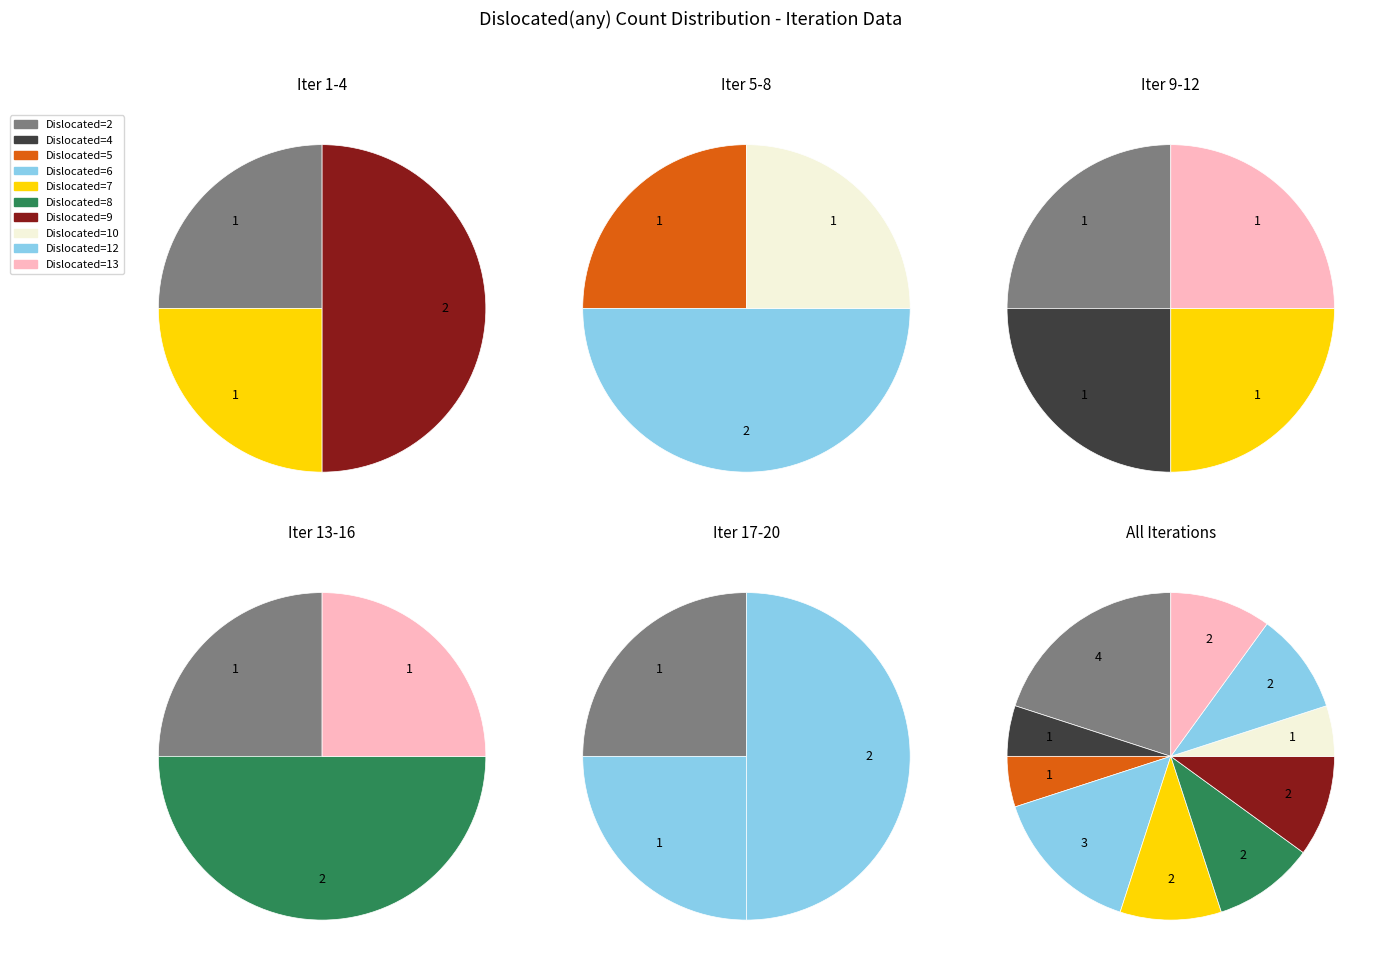

How many slices are in this pie chart?

10